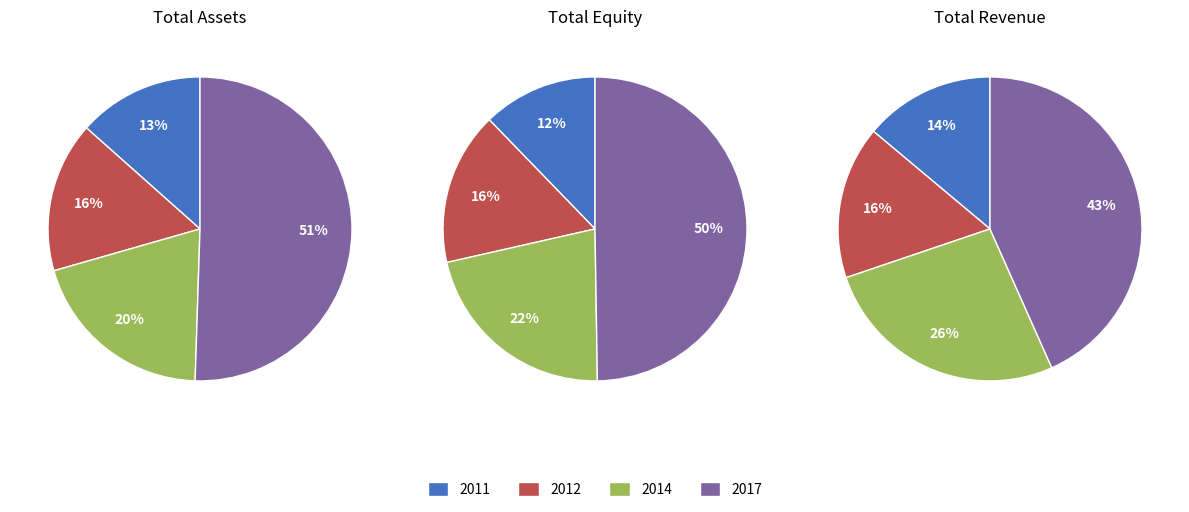

Which category has the biggest portion of the pie?

2017